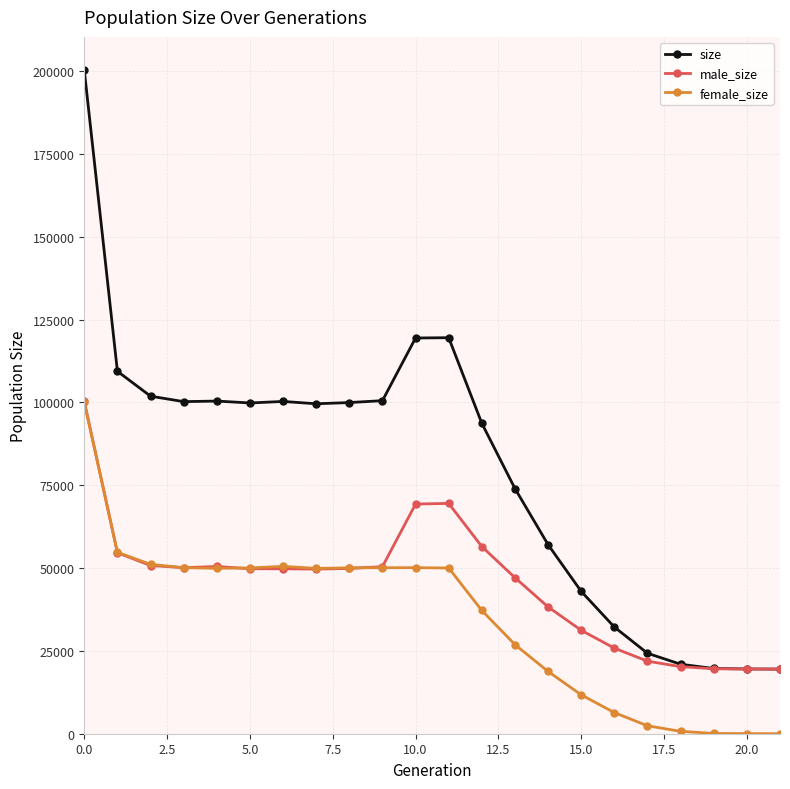

How many values in the male_size series are below 49790?

11